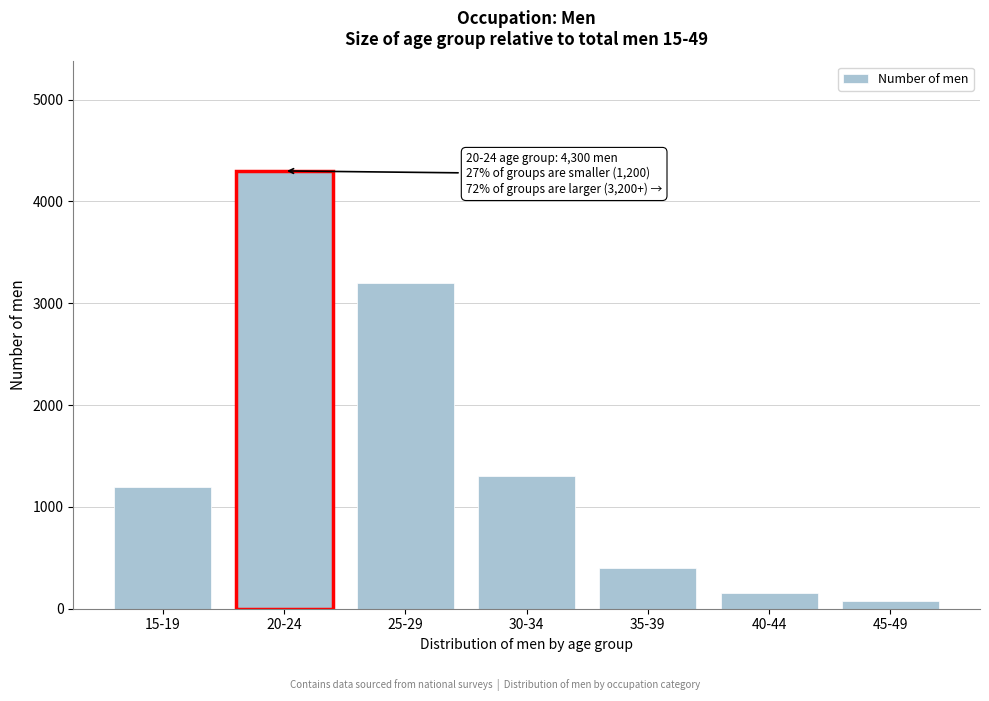

Reading left to right, list all the values displayed in this chart.

1200	4300	3200	1300	400	150	80